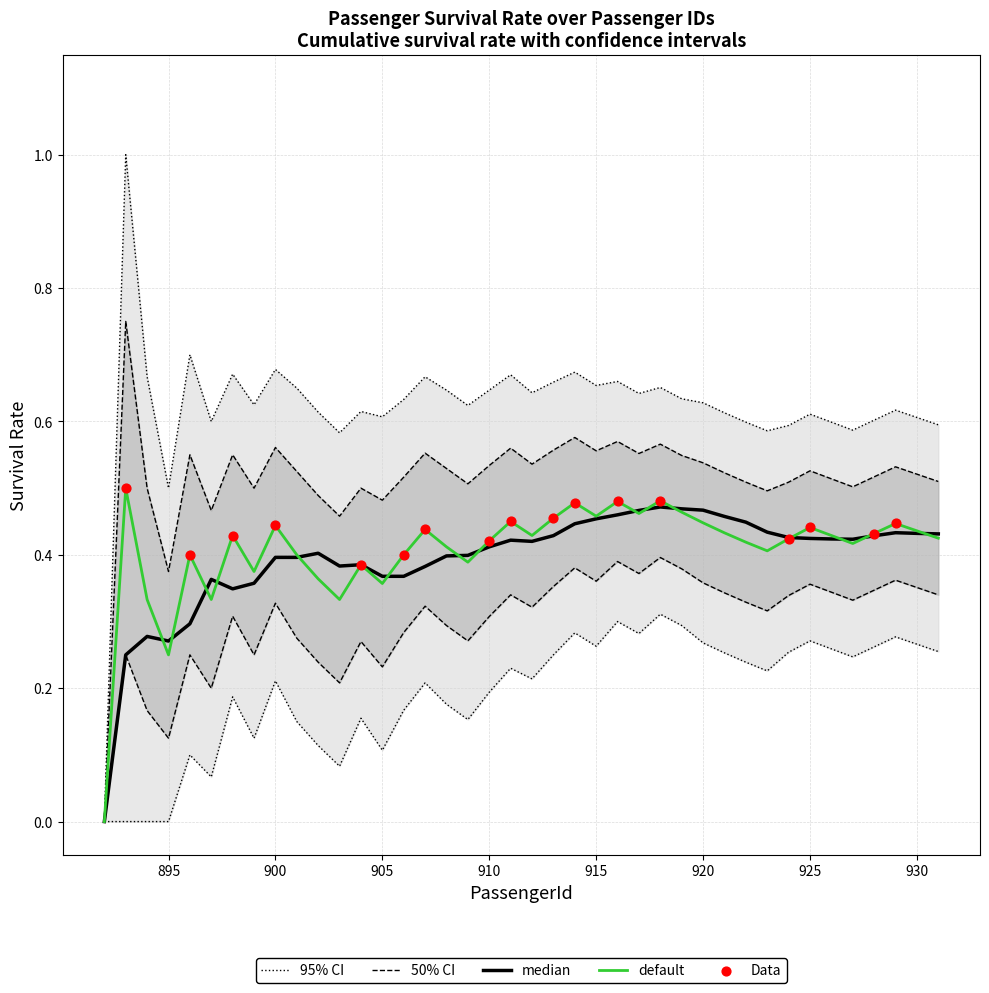

The value of default at 915 is 0.8. True or false?

False